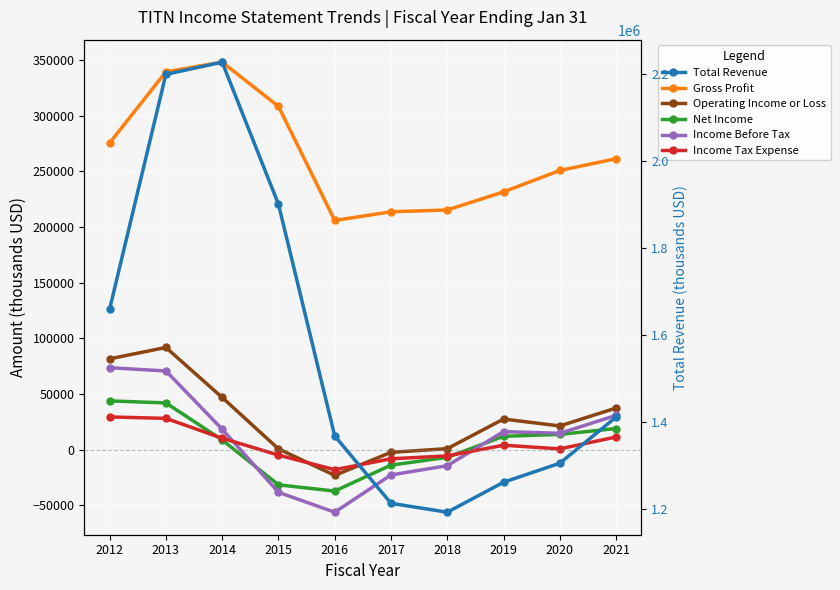

In Income Tax Expense, how many points are higher than both neighbors (excluding endpoints)?

1